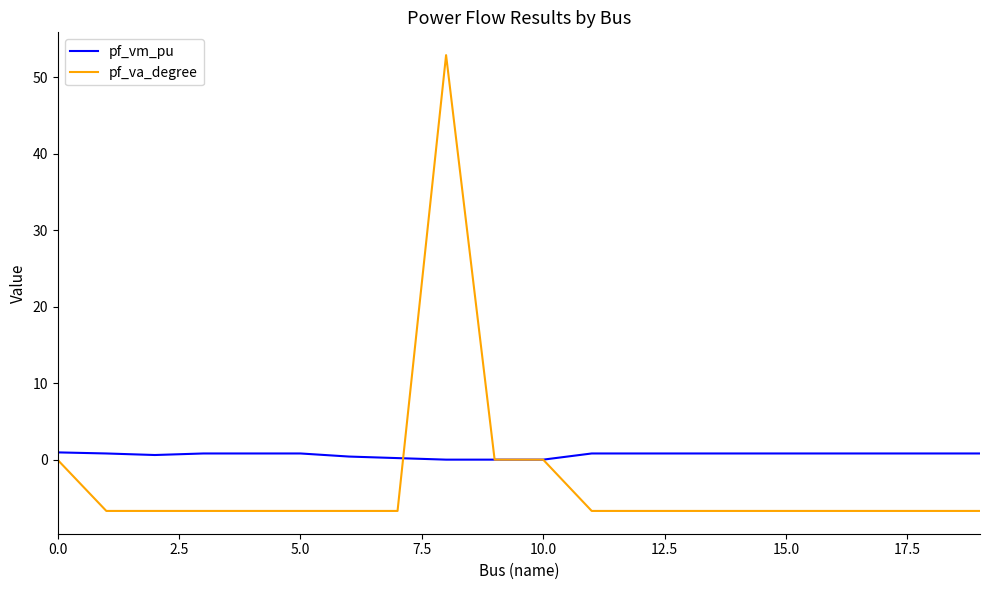

True or false: pf_va_degree has more than 2 points higher than both neighbors.

True